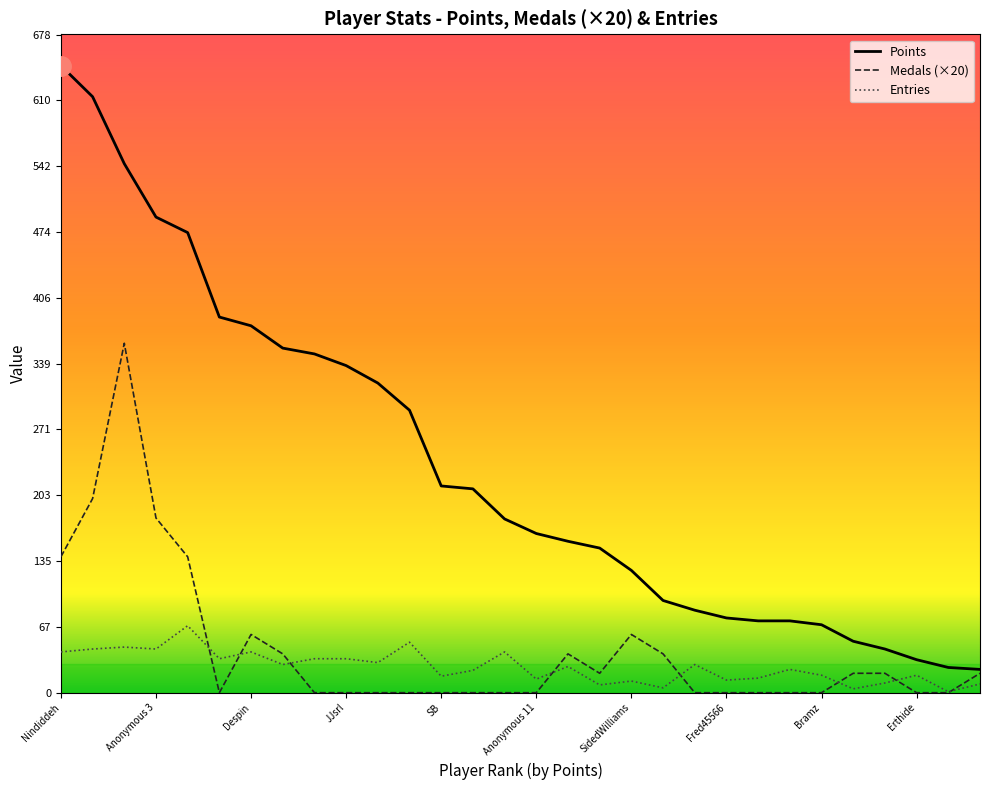

Which series has the largest total across all categories?

Points